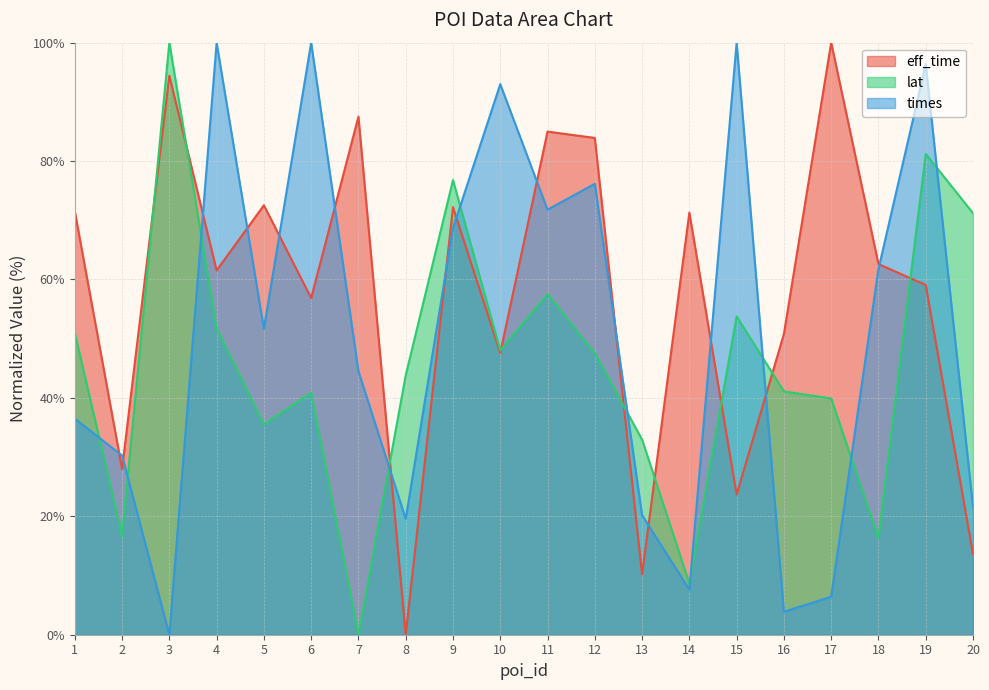

Which series changed the most between 7 and 13?

eff_time